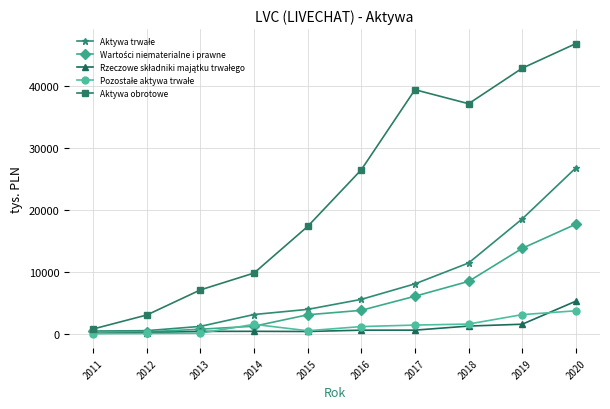

How many lines are shown in the chart?

5